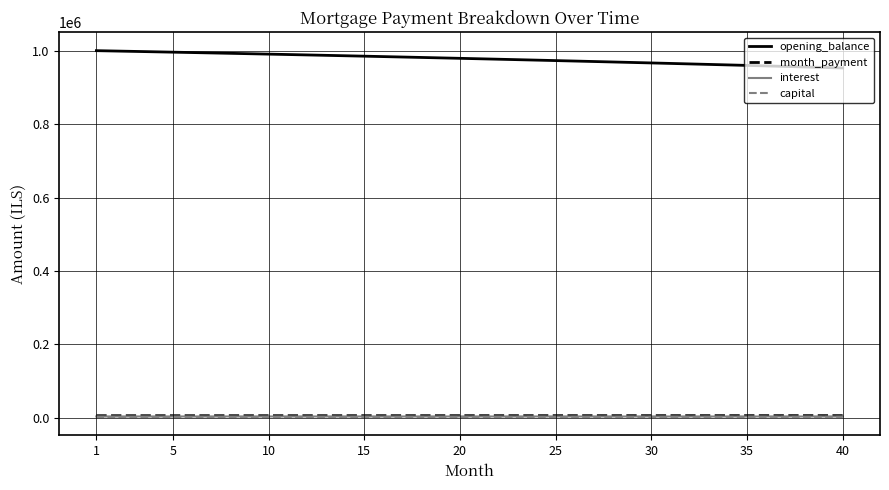

What is the greatest value displayed?

1001000.0